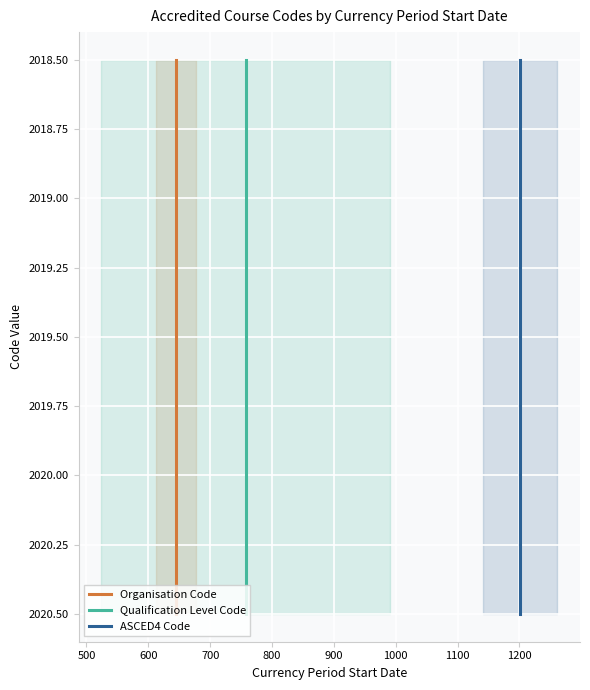

Rank the series by their maximum value, from lowest to highest.

Organisation Code, Qualification Level Code, ASCED4 Code